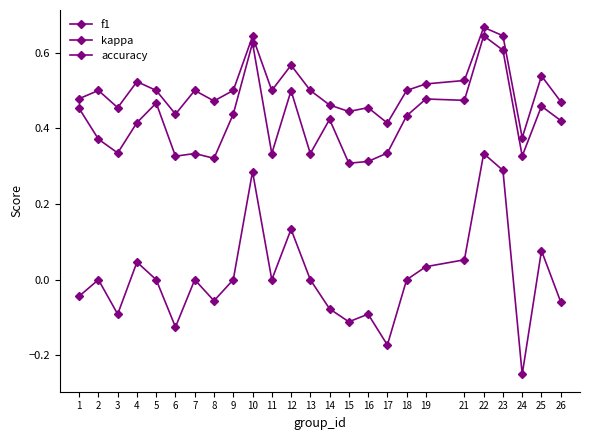

Does the chart have visible grid lines?

No